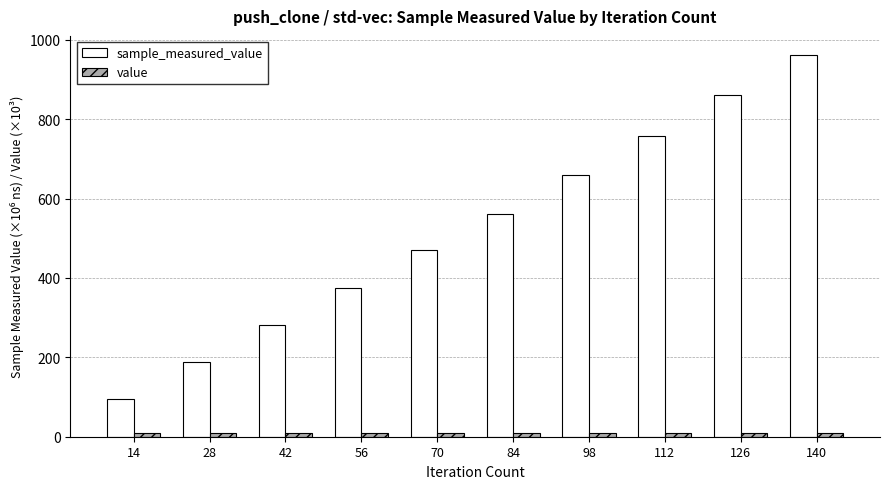

At how many categories does at least one series exceed 350?

7